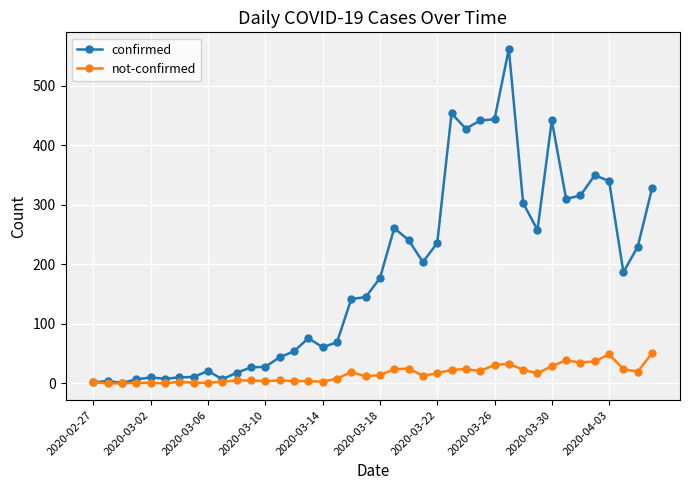

What is the greatest value displayed?

562